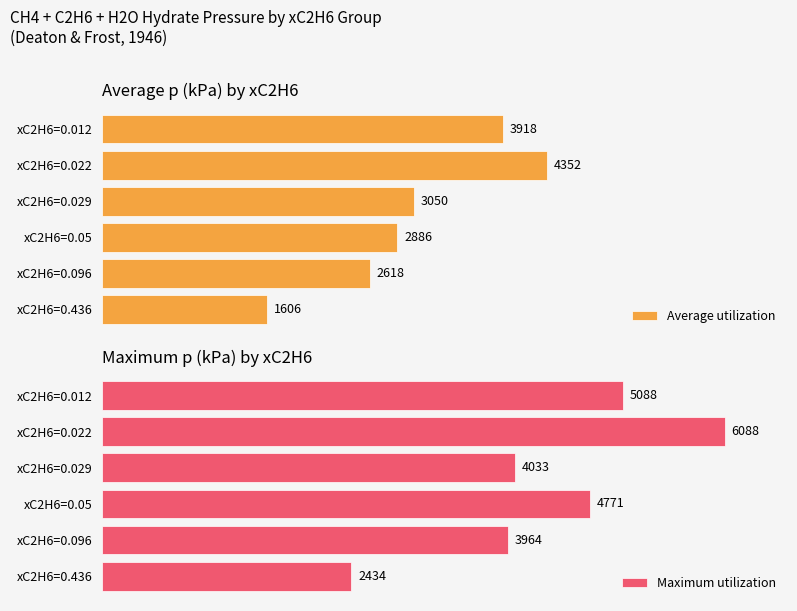

What is the maximum value shown in the chart?

6088.0